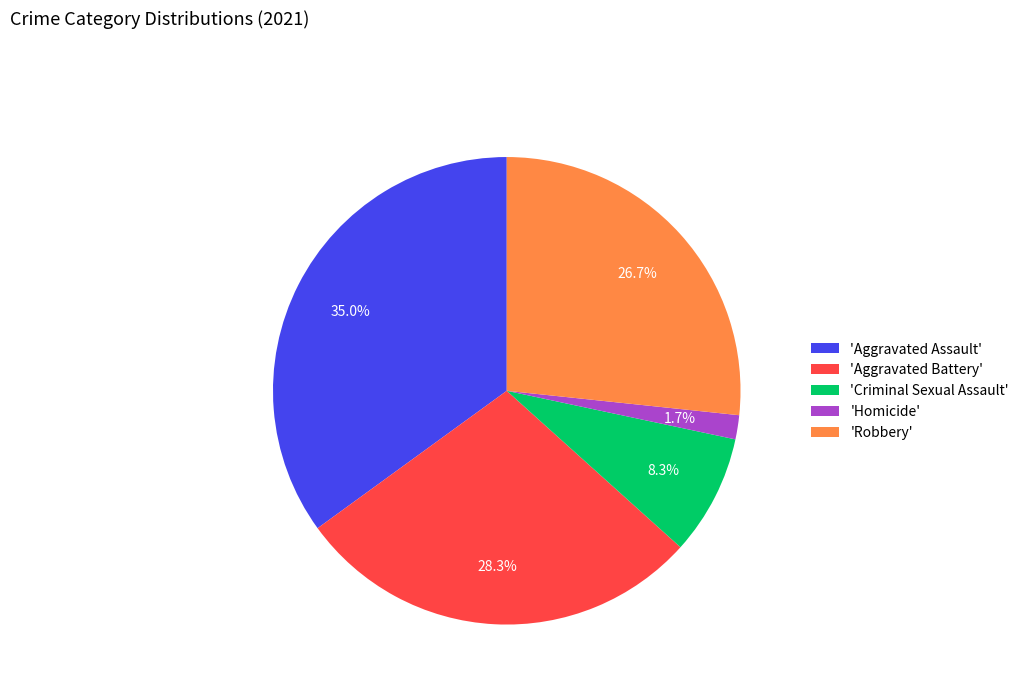

To the nearest percent, what is the difference between the largest and smallest slice percentages?

33%